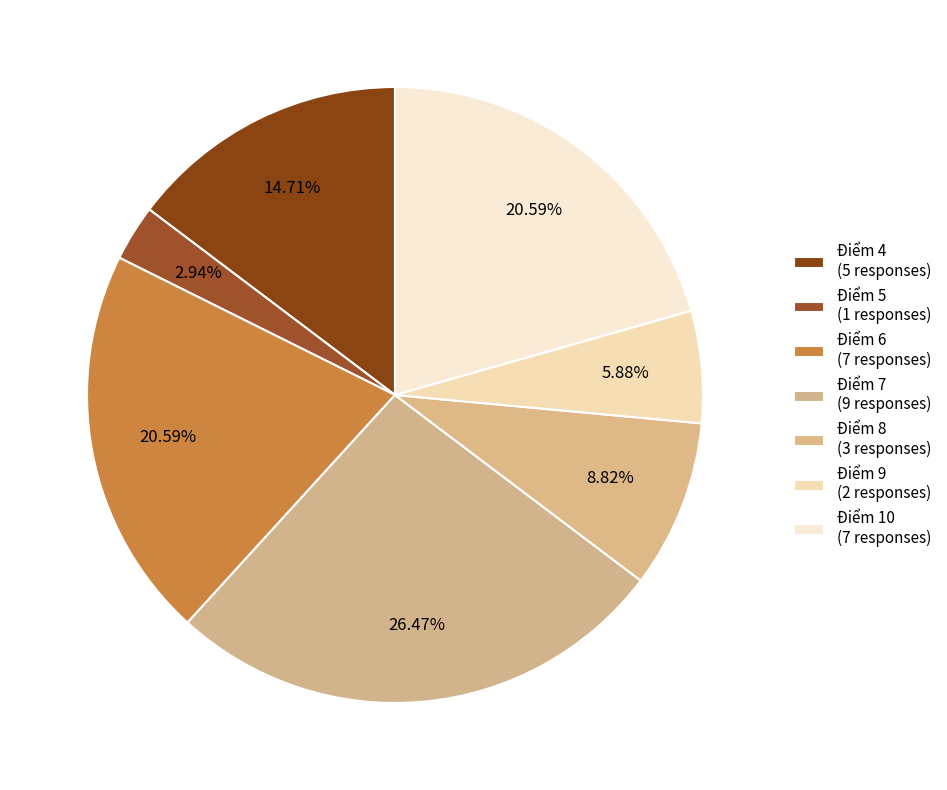

Count the number of slices in the pie.

7